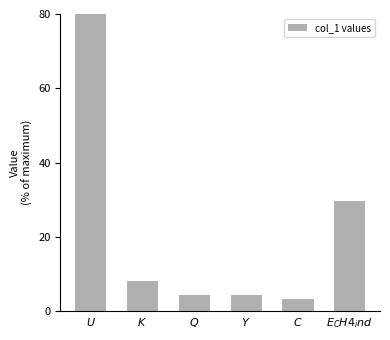

List the labels in order of value, smallest first.

$\it{C}$, $\it{Y}$, $\it{Q}$, $\it{K}$, $\it{E_CH4_ind}$, $\it{U}$